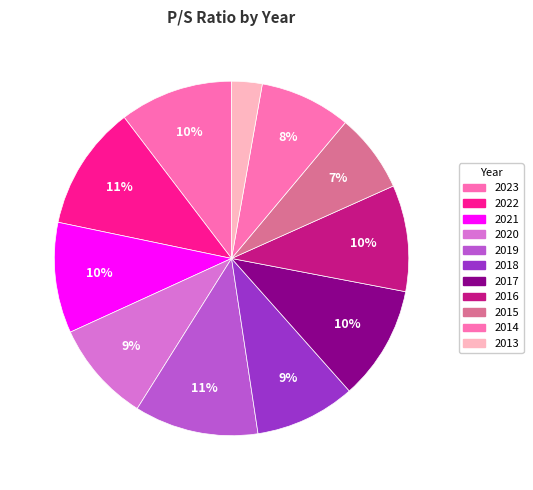

How many segments does this pie chart have?

11